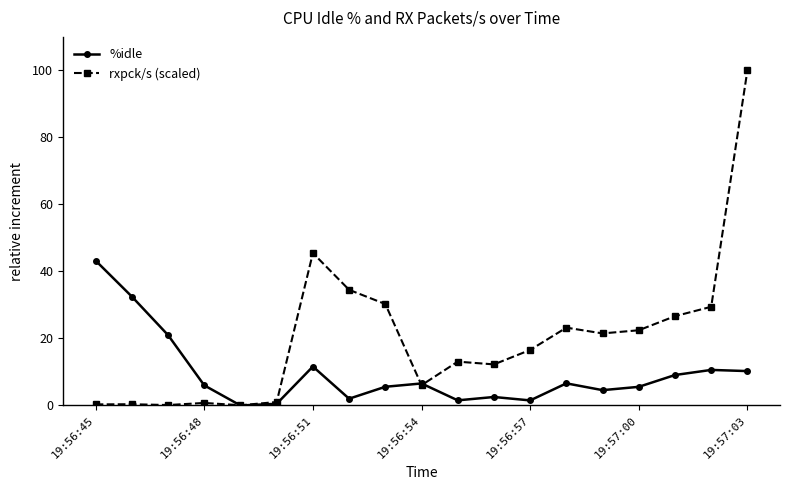

What is the difference between the maximum and minimum values in the %idle series?

43.2